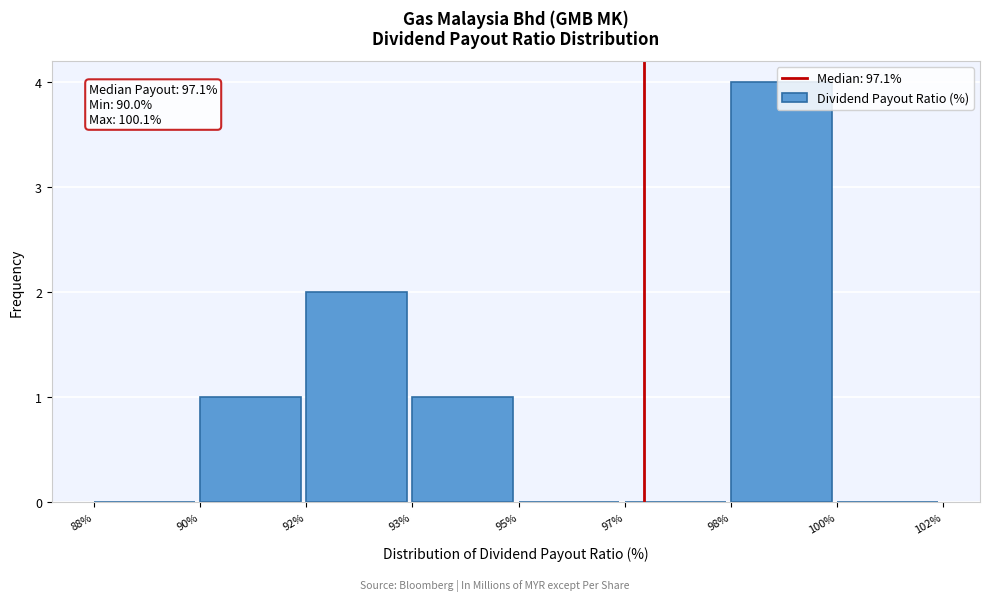

True or false: the data shows 6 at 98%.

False